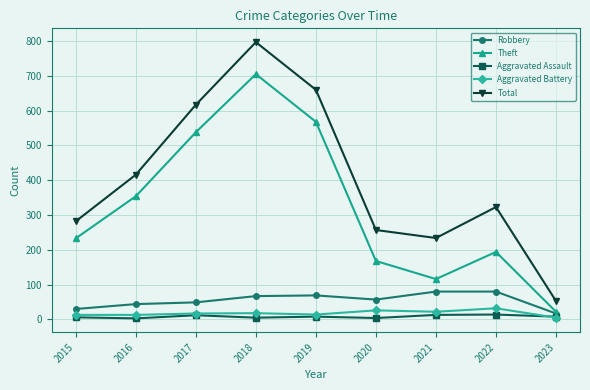

How many lines are shown in the chart?

5